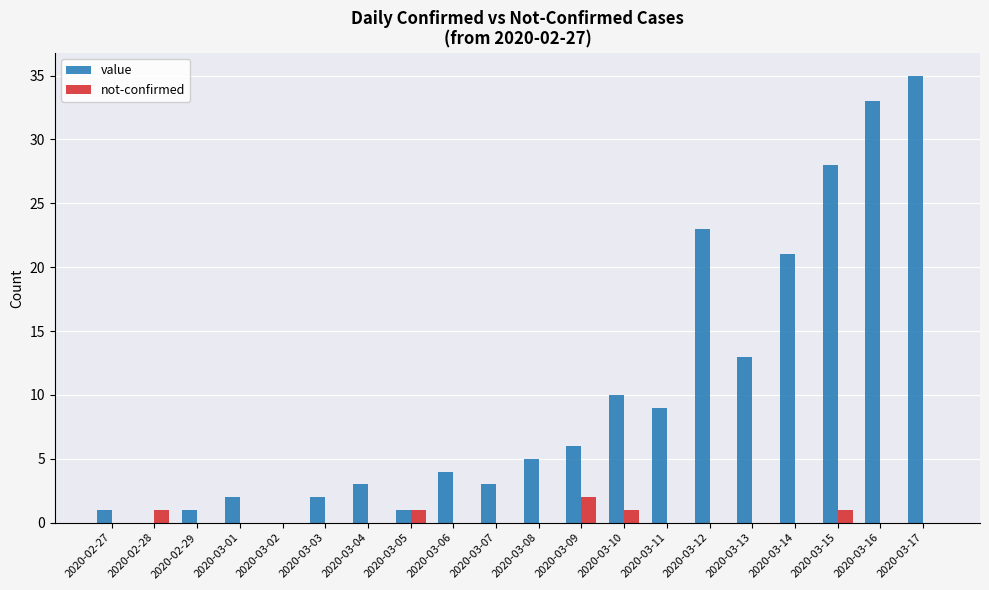

What is the average value of the value series?

10